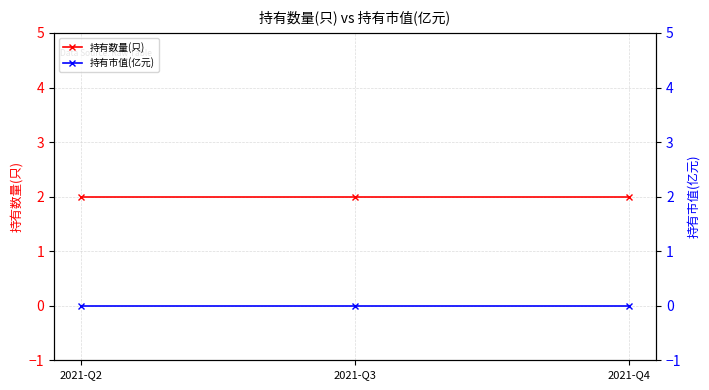

Reading left to right, what are all the values shown in this chart?

持有数量(只): 2	2	2
持有市值(亿元): 0	0	0